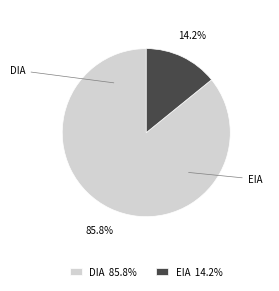

Do EIA and DIA together represent more than half of the pie?

Yes